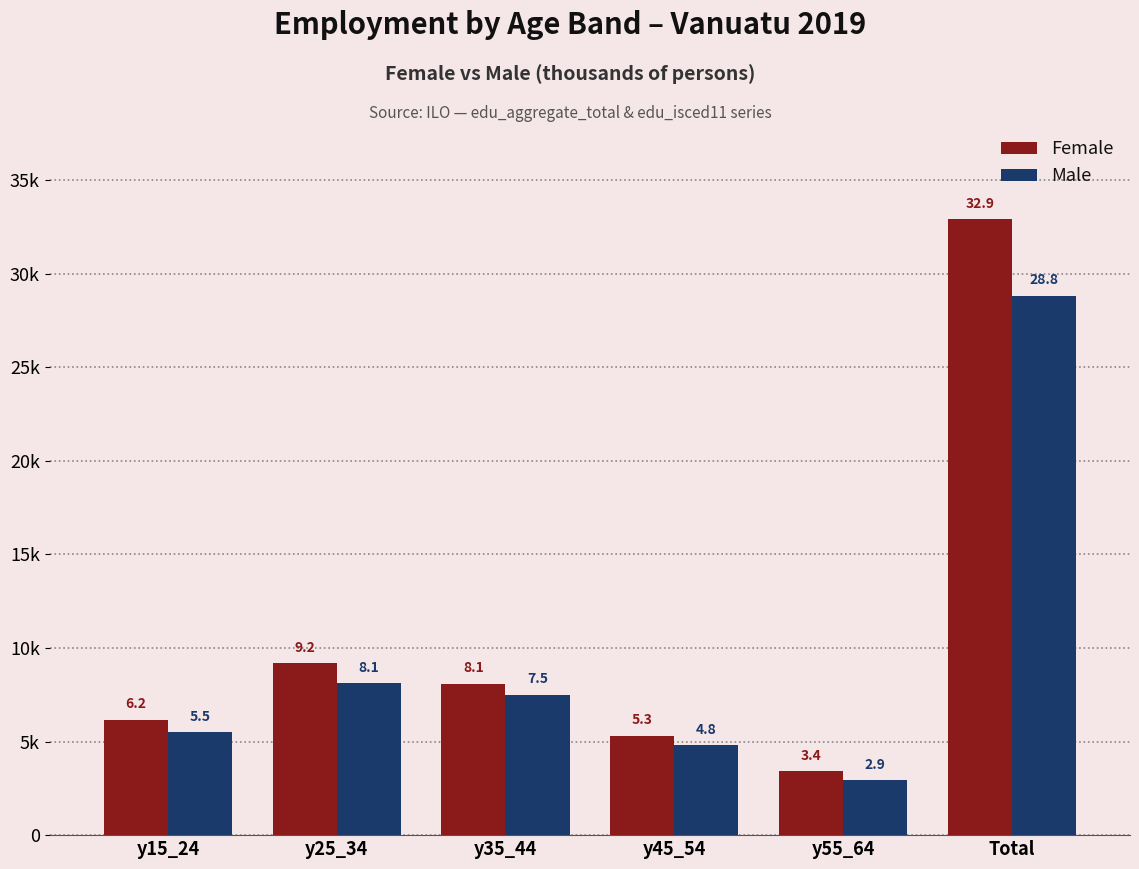

Which series changed the most between y15_24 and y35_44?

Male